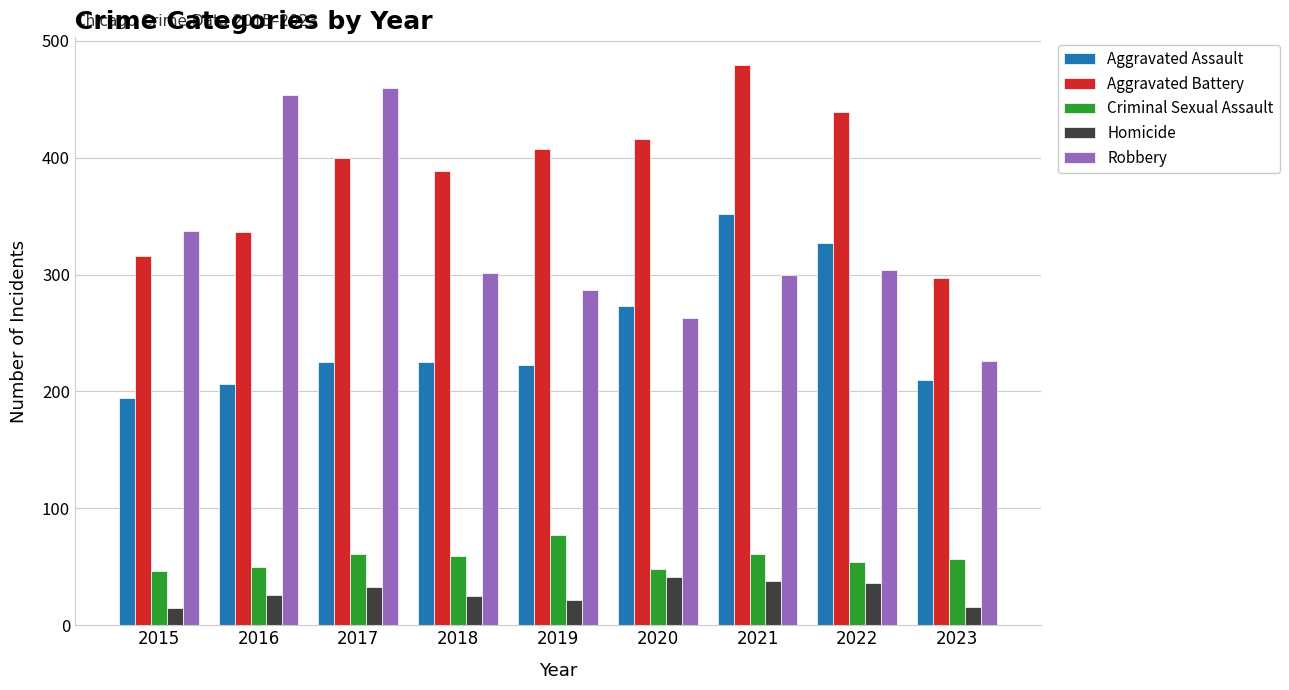

Is it true that Criminal Sexual Assault equals 102 at 2019?

False